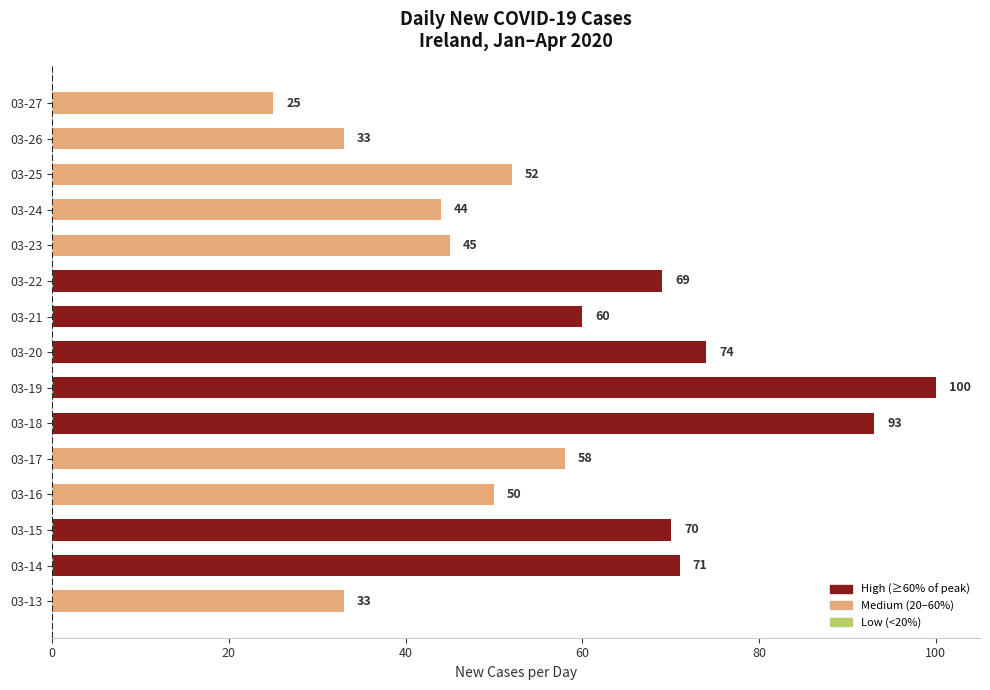

At which category does the chart reach its minimum across all series?

03-27